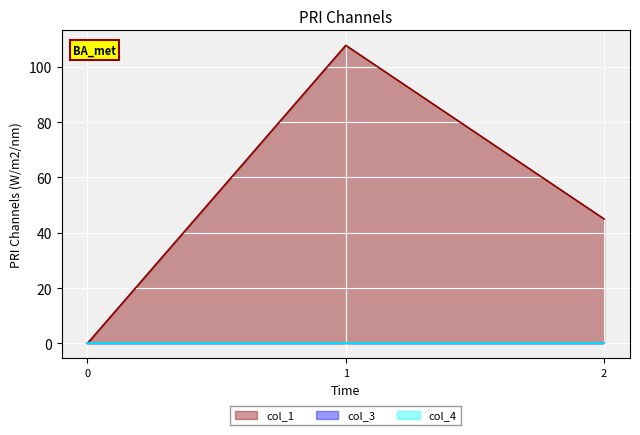

List the labels in order of col_4 value, smallest first.

0, 1, 2